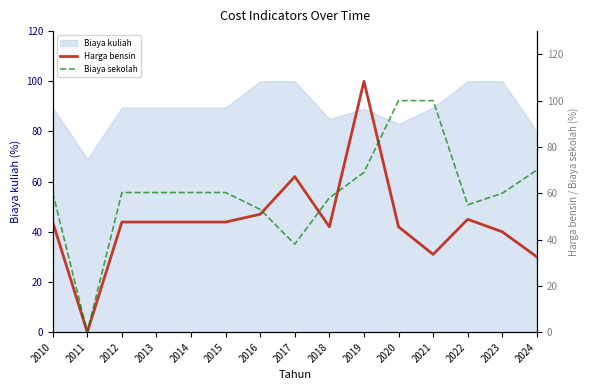

Where is the first local minimum for Harga bensin?

2011